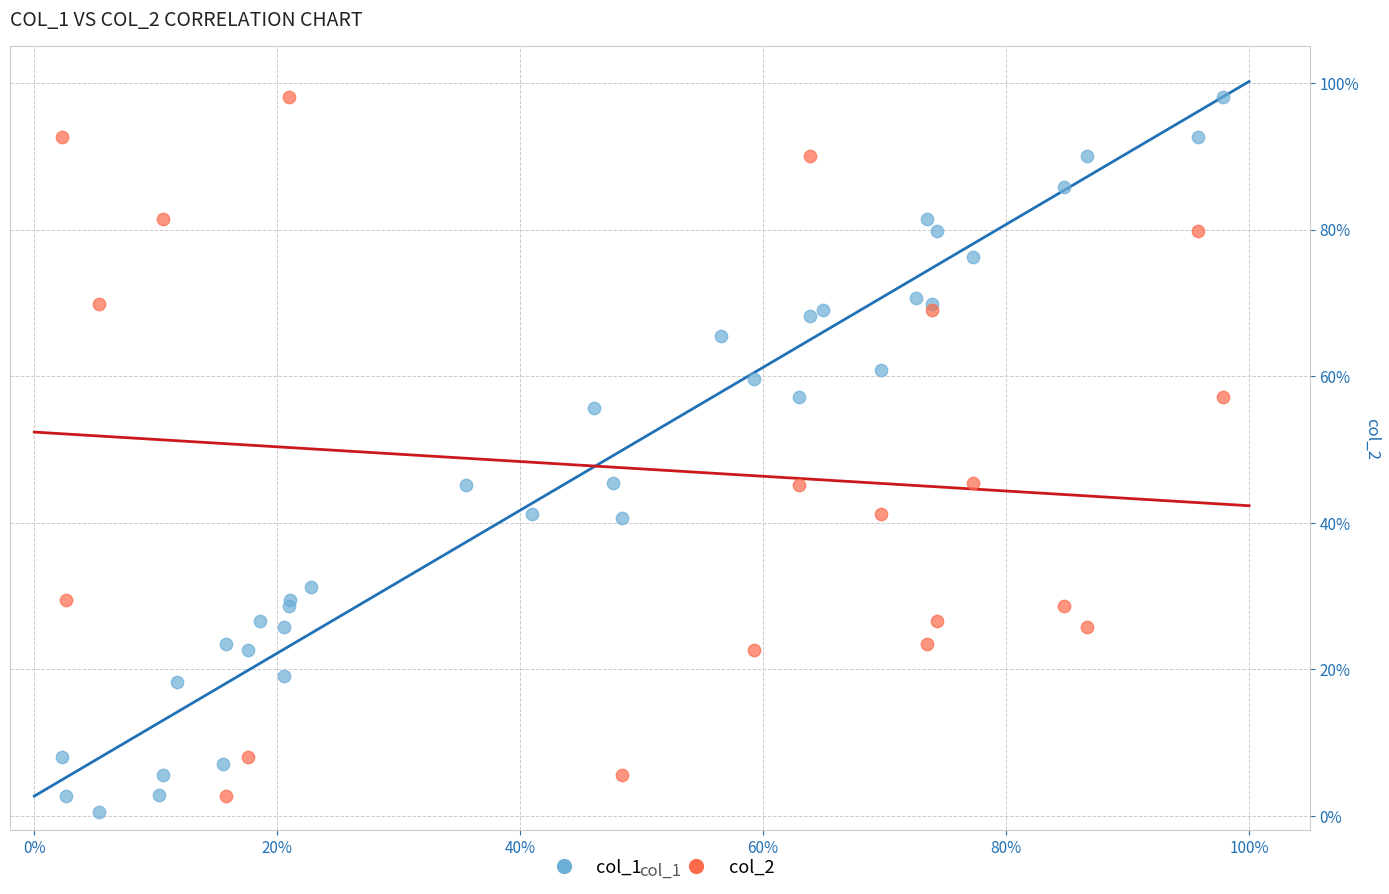

What are all the series names shown in the legend?

col_1, col_2